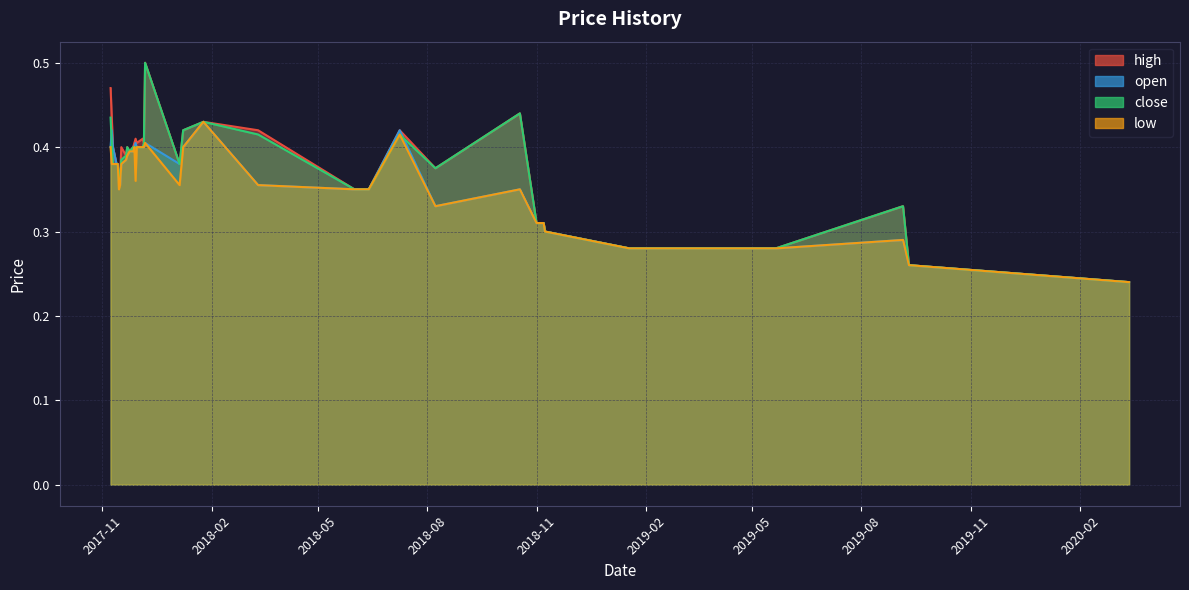

Which series has the widest spread of values?

high